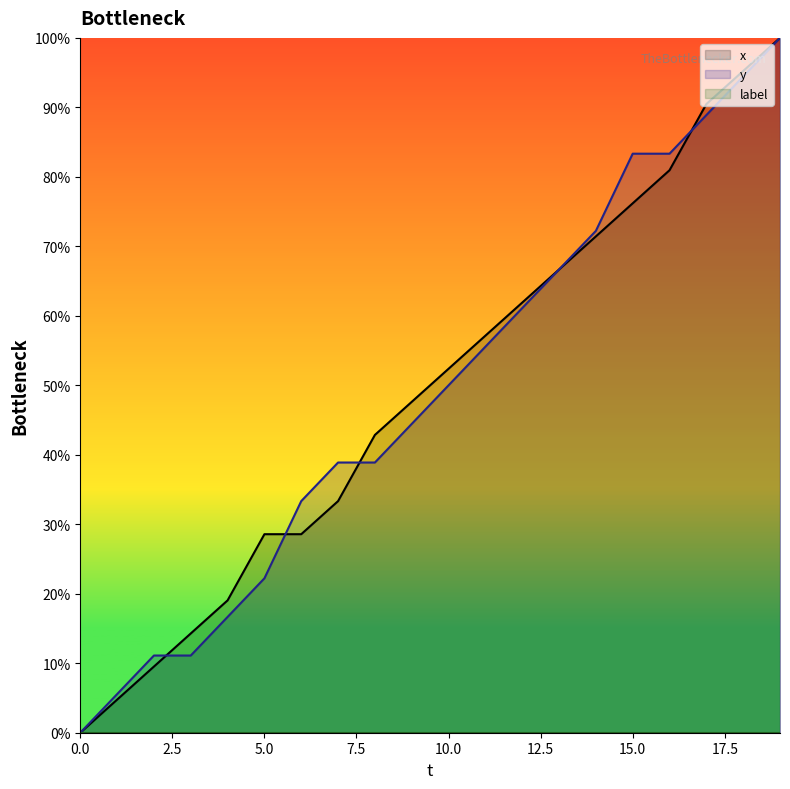

What is the total value across all series at 17?

179.4